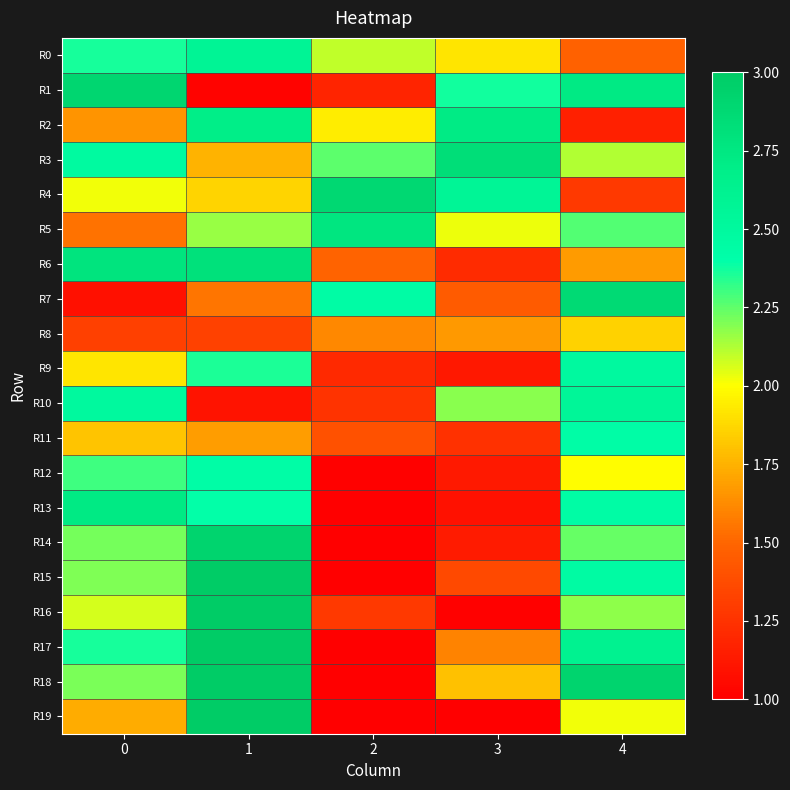

How many data points does each series have?

5